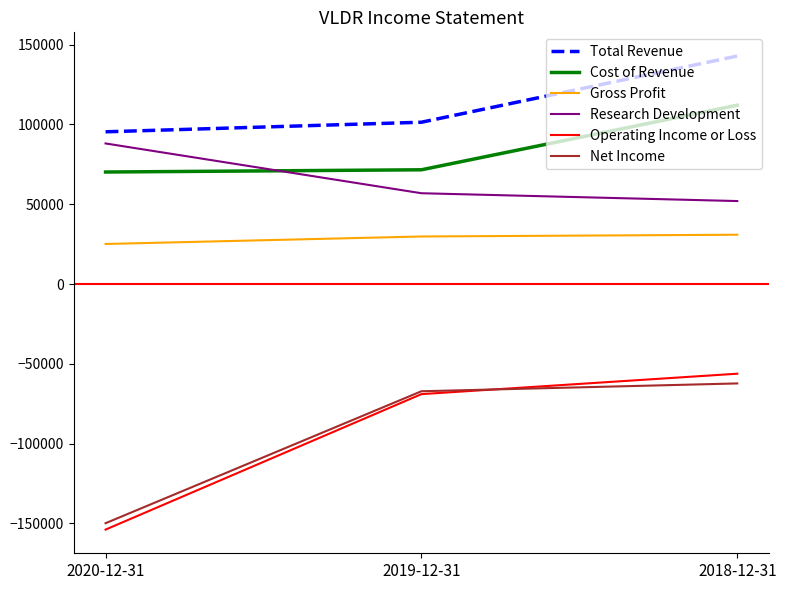

Does the chart have visible grid lines?

No